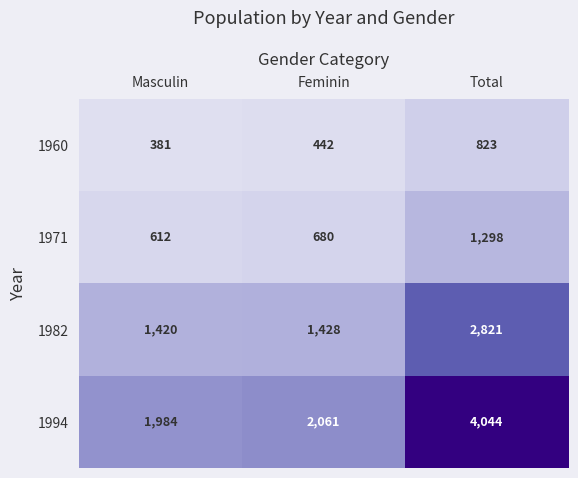

Which category has the highest value across all series?

Total